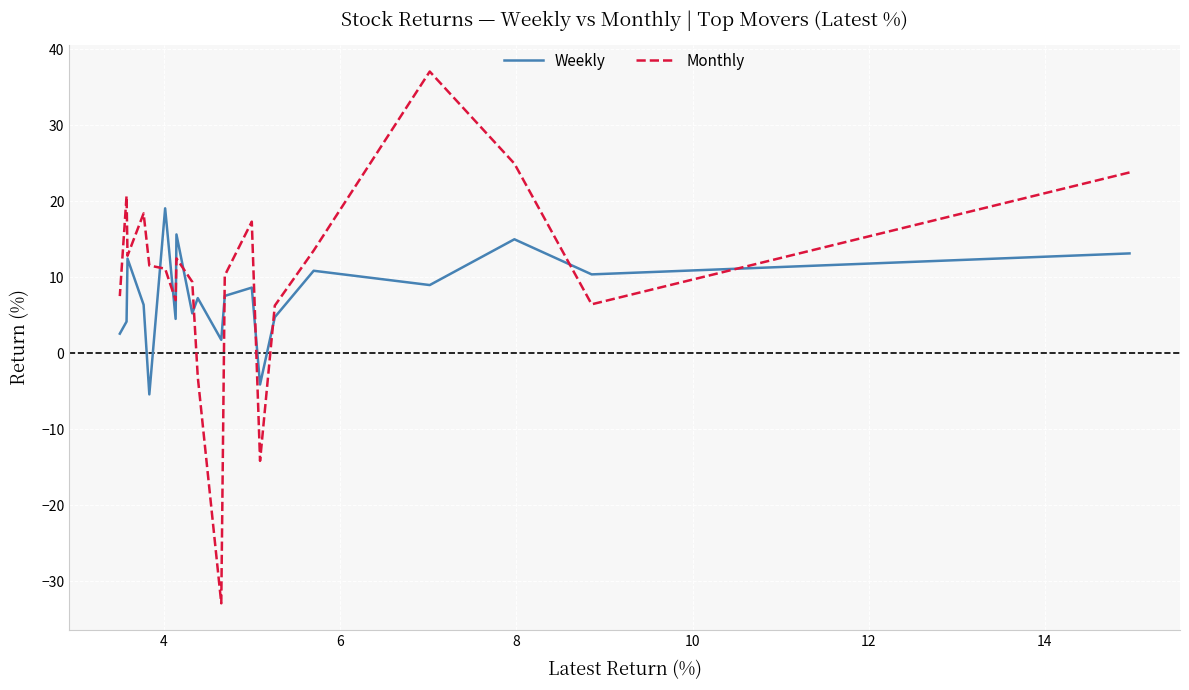

How many lines are shown in the chart?

2